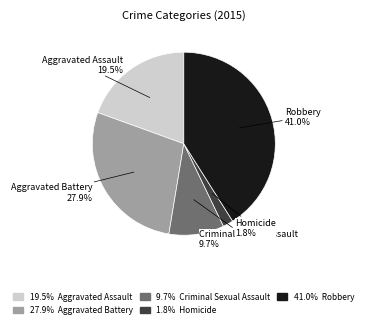

Does any single category account for the majority?

No